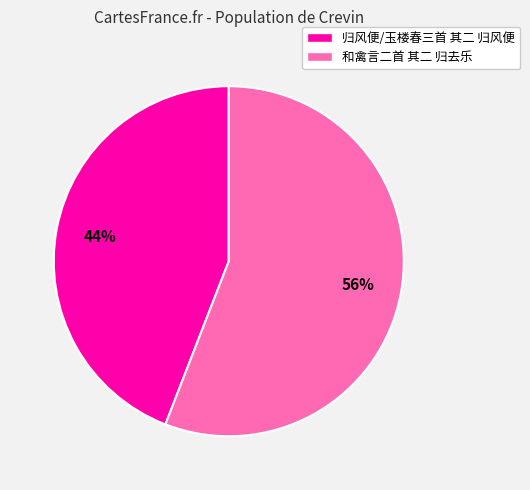

Does 归风便/玉楼春三首 其二 归风便 account for over 50% of the chart?

No